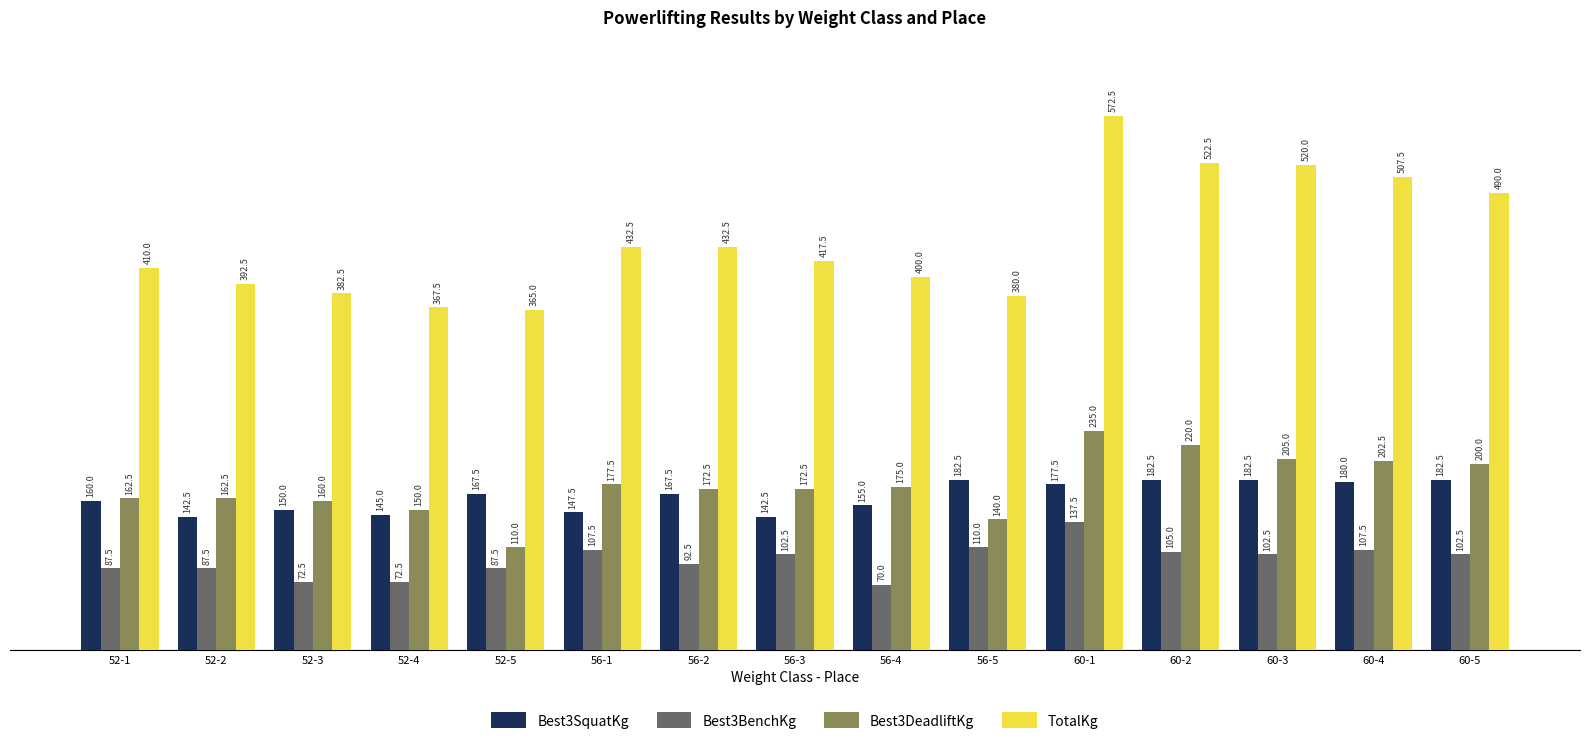

At which label does Best3SquatKg first exceed 167?

52-5